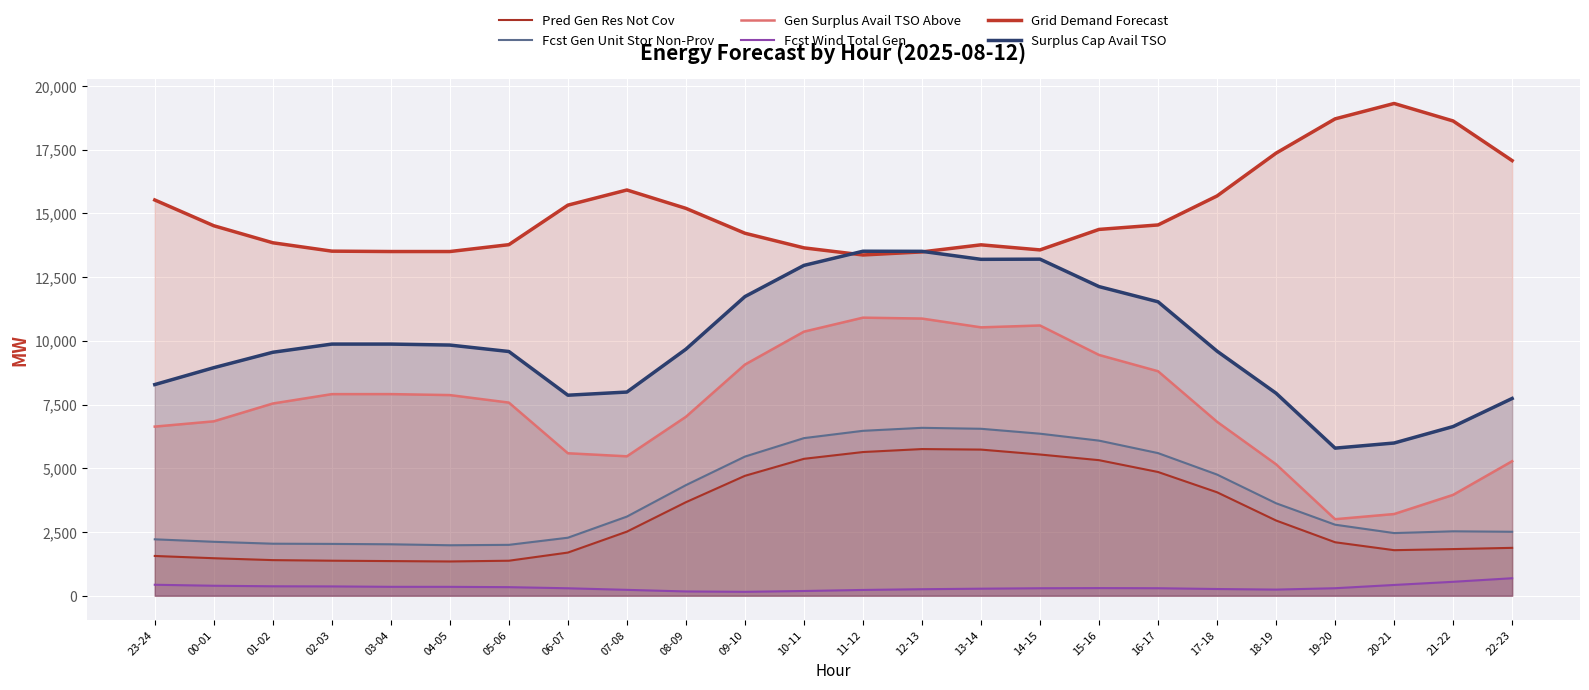

What is the minimum value shown in the chart?

152